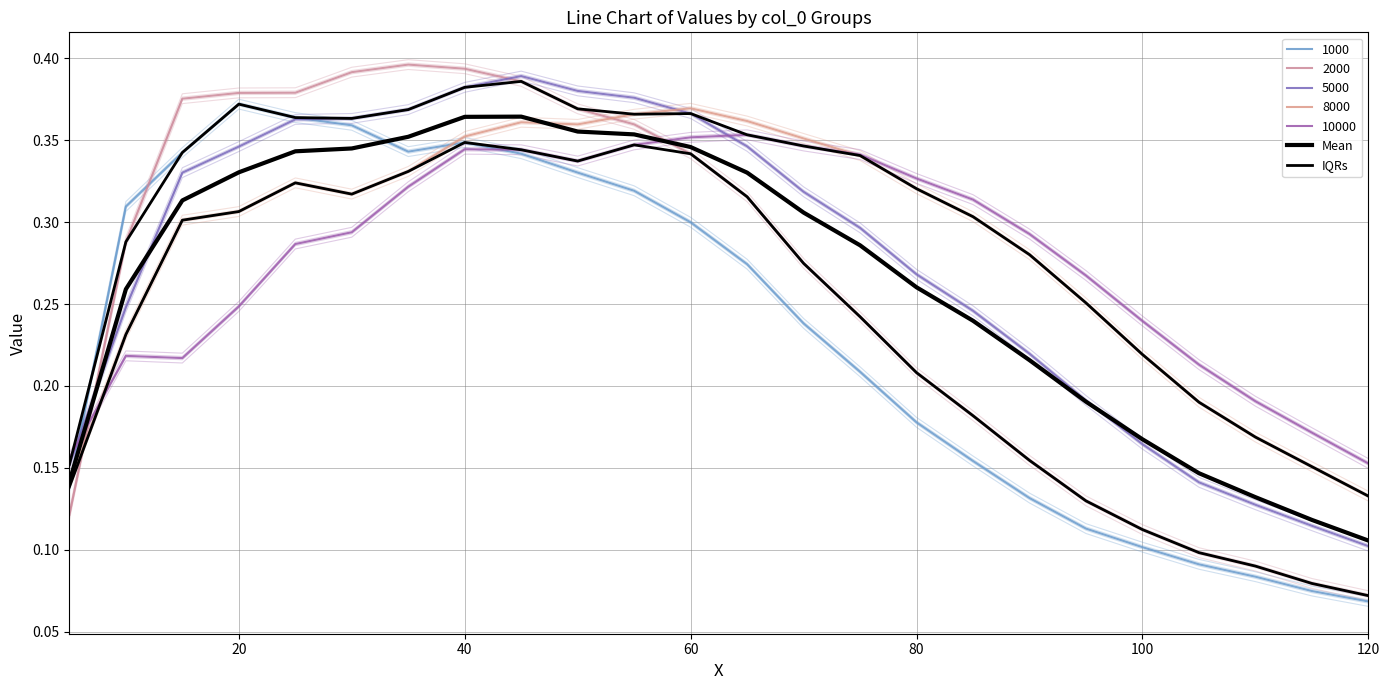

In IQRs, how many points are higher than both neighbors (excluding endpoints)?

3